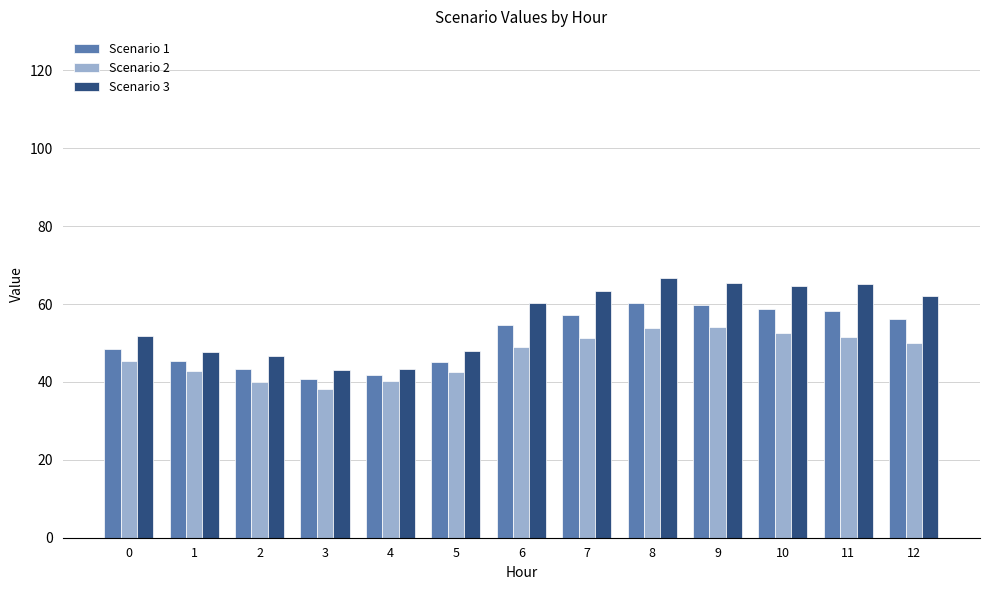

What is the difference between the second highest and second lowest values in the Scenario 2 series?

13.8